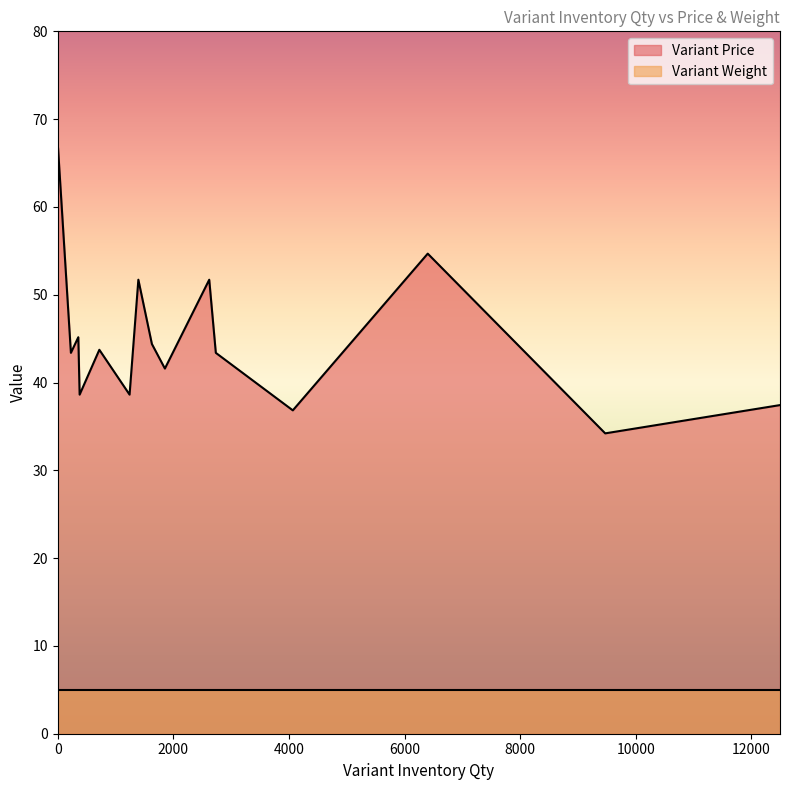

Does the chart have visible grid lines?

No